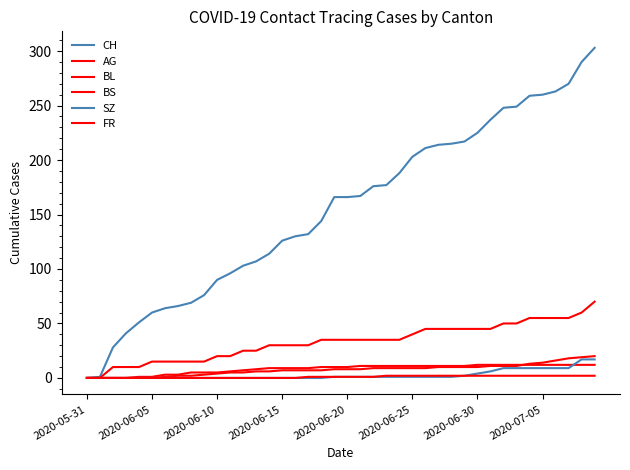

Reading left to right, transcribe all the data shown in this chart.

CH: 0	1	28	41	51	60	64	66	69	76	90	96	103	107	114	126	130	132	144	166	166	167	176	177	188	203	211	214	215	217	225	237	248	249	259	260	263	270	290	303
AG: 0	0	10	10	10	15	15	15	15	15	20	20	25	25	30	30	30	30	35	35	35	35	35	35	35	40	45	45	45	45	45	45	50	50	55	55	55	55	60	70
BL: 0	0	0	0	0	0	1	2	2	3	4	5	5	6	6	7	7	7	7	8	8	8	9	9	9	9	9	10	10	10	10	11	11	11	13	14	16	18	19	20
BS: 0	0	0	0	1	1	3	3	5	5	5	6	7	8	9	9	9	9	10	10	10	11	11	11	11	11	11	11	11	11	12	12	12	12	12	12	12	12	12	12
SZ: 0	0	0	0	0	0	0	0	0	0	0	0	0	0	0	0	0	0	0	1	1	1	1	1	1	1	1	1	1	2	4	6	9	9	9	9	9	9	17	17
FR: 0	0	0	0	0	0	0	0	0	0	0	0	0	0	0	0	0	1	1	1	1	1	1	2	2	2	2	2	2	2	2	2	2	2	2	2	2	2	2	2